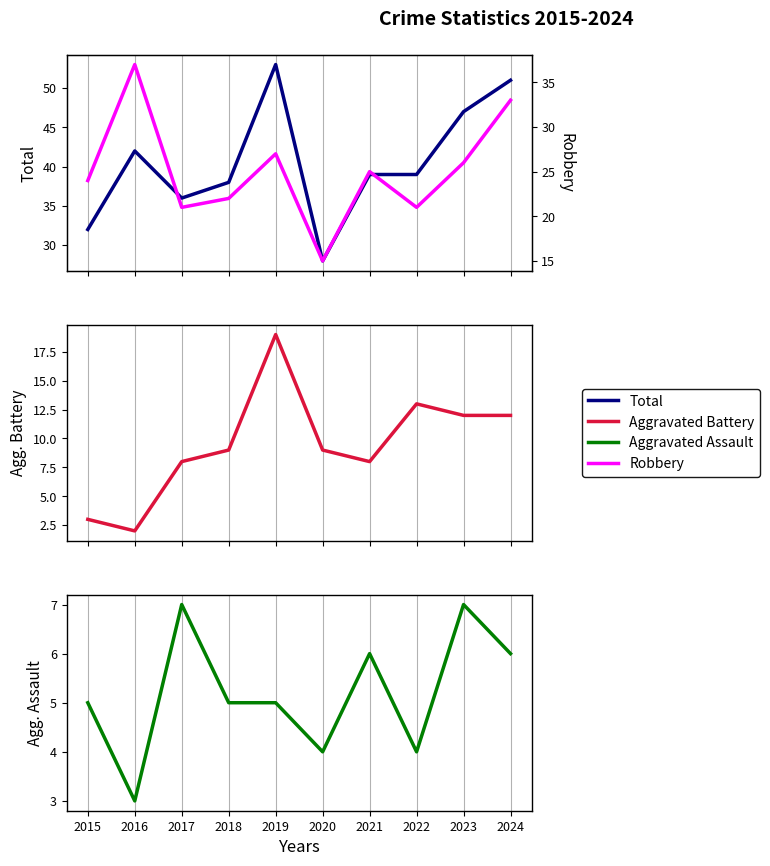

What is the value of the Total point at the 8th from the left?

39